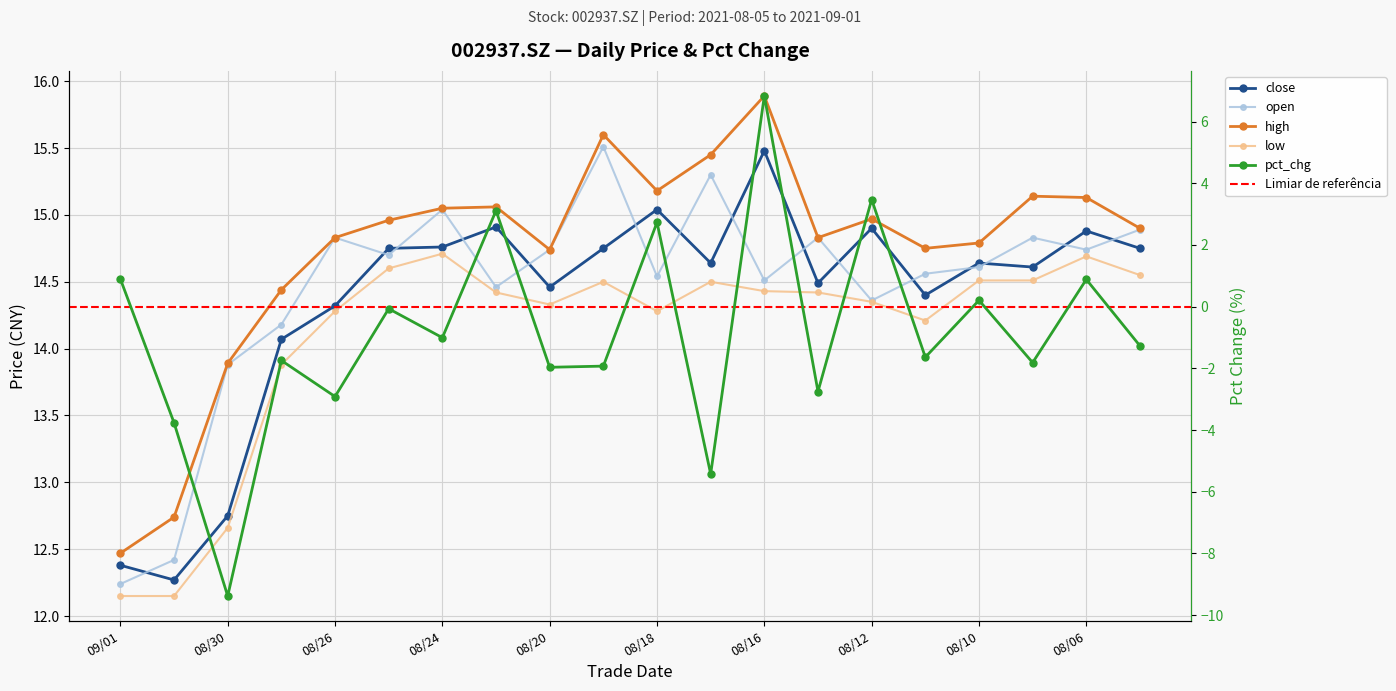

Which series has the widest spread of values?

pct_chg